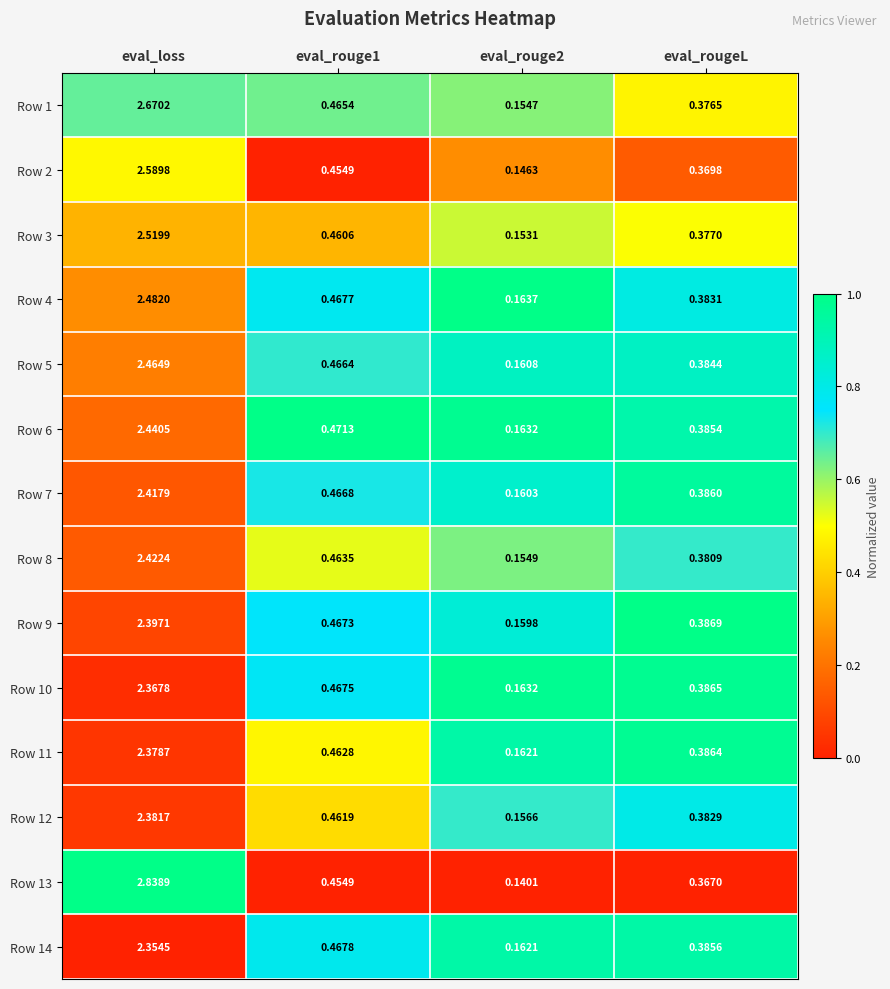

Is the value of Row 1 at eval_rouge1 greater than the value of Row 12 at eval_rouge1?

Yes